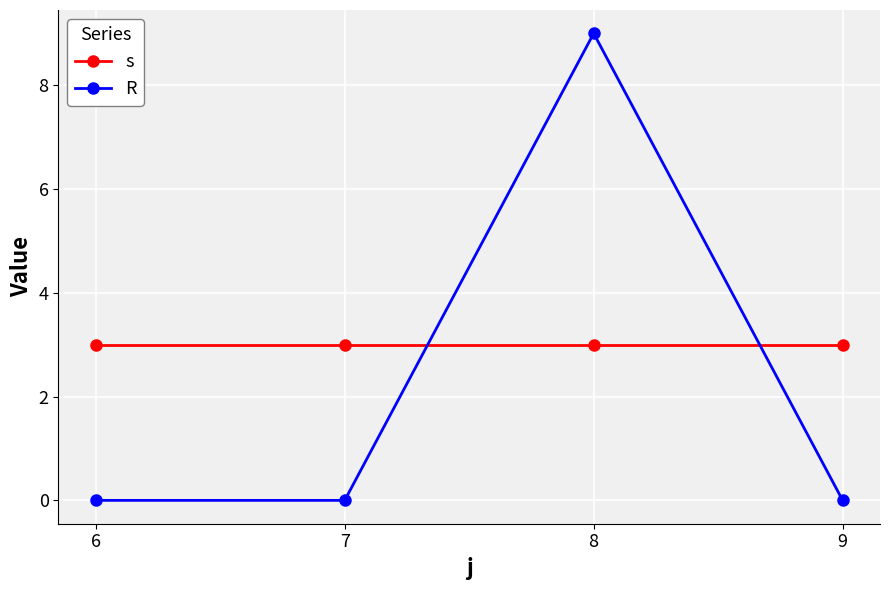

At which category does the chart reach its peak across all series?

8